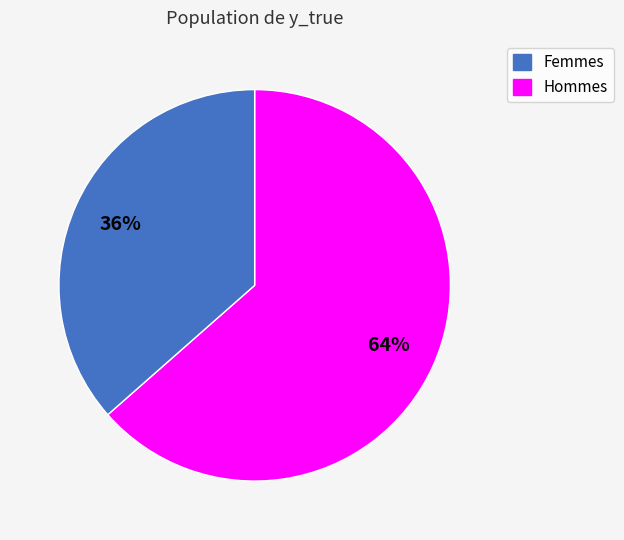

To the nearest percent, what is the average slice percentage?

50%